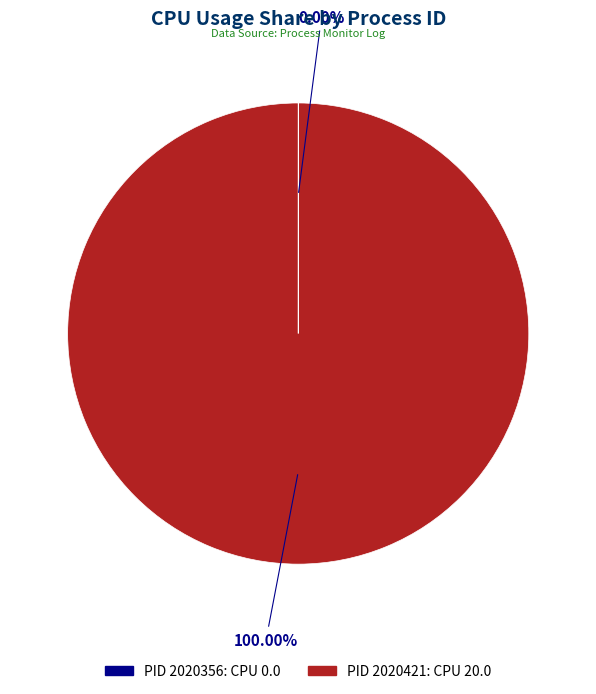

Is there a majority slice in this chart?

Yes